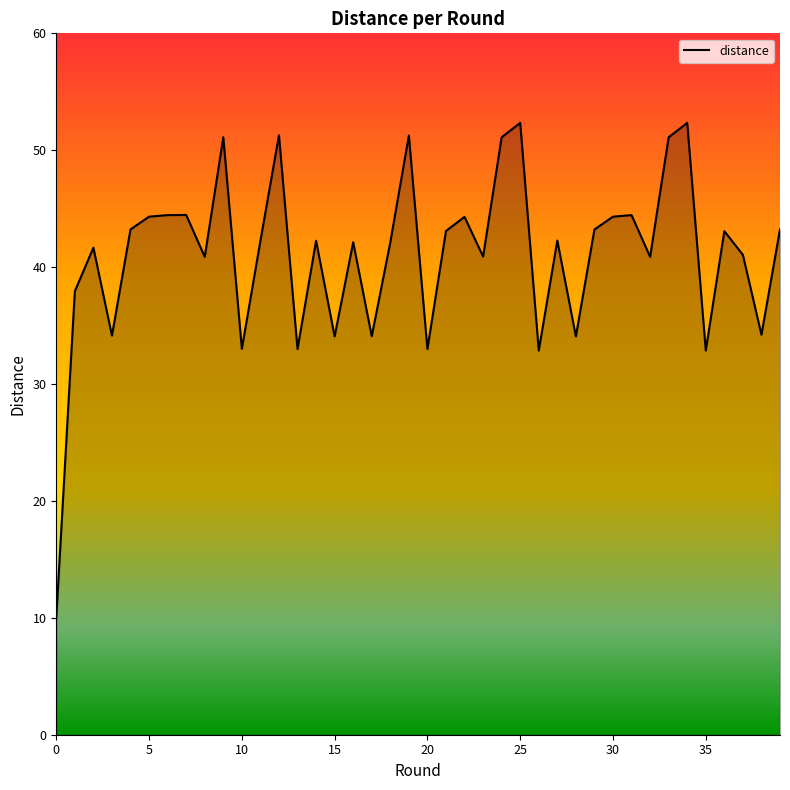

What is the greatest value displayed?

52.3